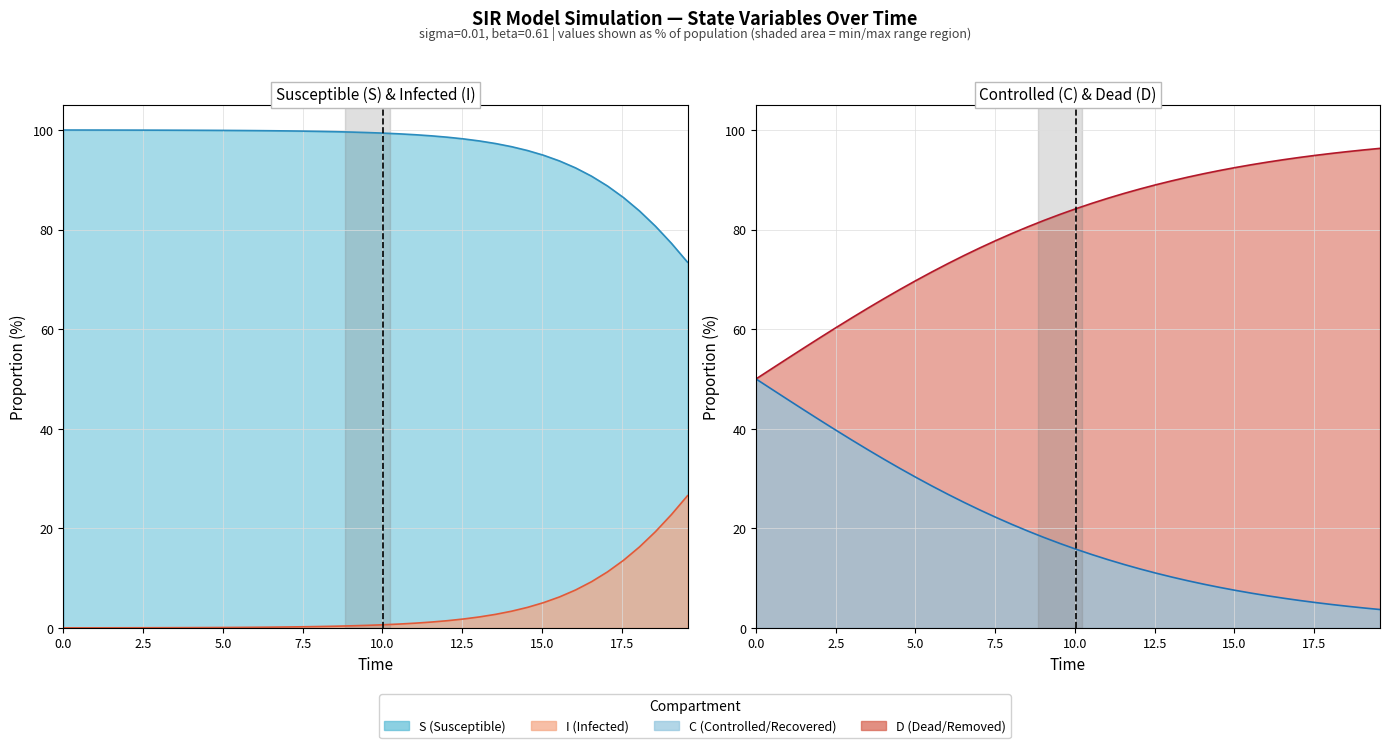

What is the maximum value for I?

26.6